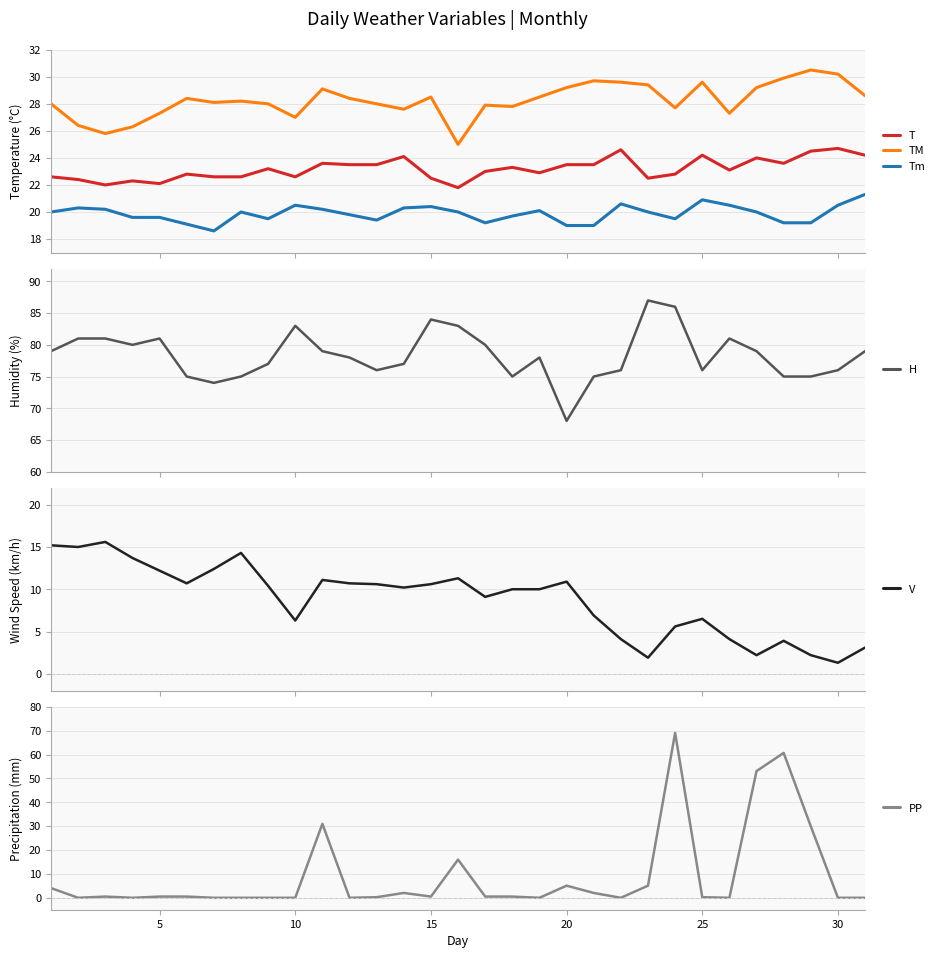

Reading left to right, extract all data points from this chart.

T: 22.6	22.4	22.0	22.3	22.1	22.8	22.6	22.6	23.2	22.6	23.6	23.5	23.5	24.1	22.5	21.8	23.0	23.3	22.9	23.5	23.5	24.6	22.5	22.8	24.2	23.1	24.0	23.6	24.5	24.7	24.2
TM: 28.0	26.4	25.8	26.3	27.3	28.4	28.1	28.2	28.0	27.0	29.1	28.4	28.0	27.6	28.5	25.0	27.9	27.8	28.5	29.2	29.7	29.6	29.4	27.7	29.6	27.3	29.2	29.9	30.5	30.2	28.6
Tm: 20.0	20.3	20.2	19.6	19.6	19.1	18.6	20.0	19.5	20.5	20.2	19.8	19.4	20.3	20.4	20.0	19.2	19.7	20.1	19.0	19.0	20.6	20.0	19.5	20.9	20.5	20.0	19.2	19.2	20.5	21.3
H: 79.0	81.0	81.0	80.0	81.0	75.0	74.0	75.0	77.0	83.0	79.0	78.0	76.0	77.0	84.0	83.0	80.0	75.0	78.0	68.0	75.0	76.0	87.0	86.0	76.0	81.0	79.0	75.0	75.0	76.0	79.0
V: 15.2	15.0	15.6	13.7	12.2	10.7	12.4	14.3	10.4	6.3	11.1	10.7	10.6	10.2	10.6	11.3	9.1	10.0	10.0	10.9	6.9	4.1	1.9	5.6	6.5	4.1	2.2	3.9	2.2	1.3	3.1
PP: 4.1	0.0	0.5	0.0	0.5	0.5	0.0	0.0	0.0	0.0	31.0	0.0	0.2	2.0	0.5	16.0	0.5	0.5	0.0	5.1	2.0	0.0	5.1	69.1	0.2	0.0	53.1	60.7	30.0	0.0	0.0